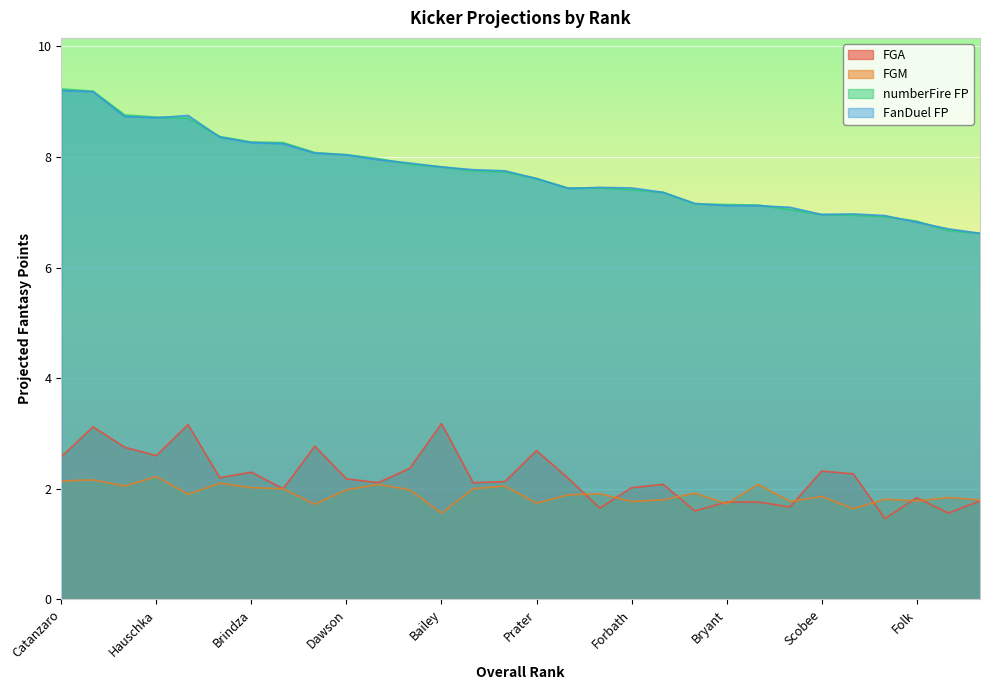

Reading left to right, list all the values displayed in this chart.

XPM: Catanzaro=9.2	Crosby=9.2	Franks=8.8	Hauschka=8.7	Parkey=8.7	Brown=8.4	Brindza=8.3	Bullock=8.3	Gostkowski=8.1	Dawson=8.0	Gould=8.0	Nugent=7.9	Bailey=7.8	Succop=7.8	Tucker=7.7	Prater=7.6	McManus=7.4	Vinatieri=7.4	Forbath=7.4	Carpenter=7.4	Santos=7.2	Bryant=7.1	Walsh=7.1	Lambo=7.0	Scobee=7.0	Gano=7.0	Janikowski=6.9	Folk=6.8	Zuerlein=6.7	Spear=6.6
FGA: Catanzaro=2.6	Crosby=3.1	Franks=2.8	Hauschka=2.6	Parkey=3.2	Brown=2.2	Brindza=2.3	Bullock=2.0	Gostkowski=2.8	Dawson=2.2	Gould=2.1	Nugent=2.4	Bailey=3.2	Succop=2.1	Tucker=2.1	Prater=2.7	McManus=2.2	Vinatieri=1.6	Forbath=2.0	Carpenter=2.1	Santos=1.6	Bryant=1.8	Walsh=1.8	Lambo=1.7	Scobee=2.3	Gano=2.3	Janikowski=1.5	Folk=1.8	Zuerlein=1.6	Spear=1.8
FGM: Catanzaro=2.1	Crosby=2.2	Franks=2.0	Hauschka=2.2	Parkey=1.9	Brown=2.1	Brindza=2.0	Bullock=2.0	Gostkowski=1.7	Dawson=2.0	Gould=2.1	Nugent=2.0	Bailey=1.6	Succop=2.0	Tucker=2.0	Prater=1.7	McManus=1.9	Vinatieri=1.9	Forbath=1.8	Carpenter=1.8	Santos=1.9	Bryant=1.7	Walsh=2.1	Lambo=1.8	Scobee=1.9	Gano=1.6	Janikowski=1.8	Folk=1.8	Zuerlein=1.8	Spear=1.8
numberFire FP: Catanzaro=9.2	Crosby=9.2	Franks=8.7	Hauschka=8.7	Parkey=8.8	Brown=8.4	Brindza=8.3	Bullock=8.2	Gostkowski=8.1	Dawson=8.0	Gould=8.0	Nugent=7.9	Bailey=7.8	Succop=7.8	Tucker=7.8	Prater=7.6	McManus=7.4	Vinatieri=7.5	Forbath=7.4	Carpenter=7.4	Santos=7.2	Bryant=7.1	Walsh=7.1	Lambo=7.1	Scobee=7.0	Gano=7.0	Janikowski=6.9	Folk=6.8	Zuerlein=6.7	Spear=6.6